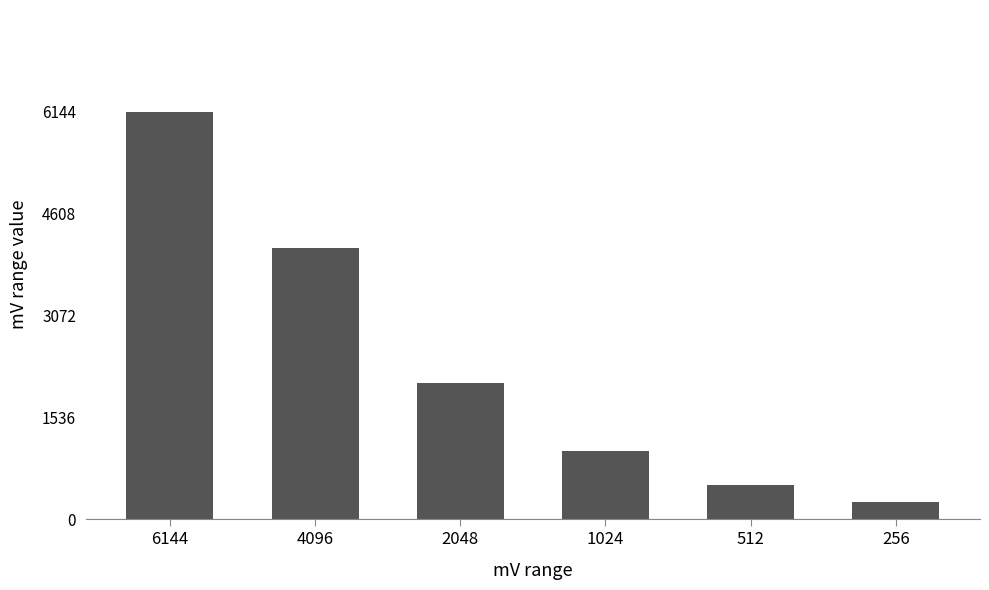

What is the change in value from 4096 to 256?

-3840